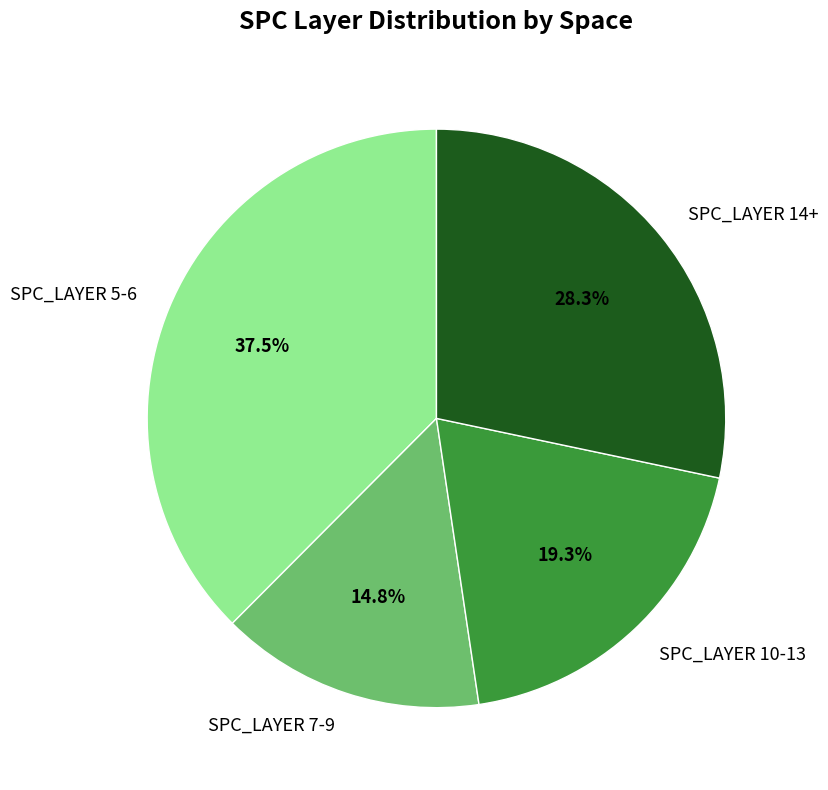

What is the ratio of the value at SPC_LAYER 14+ to the value at SPC_LAYER 10-13?

1.5